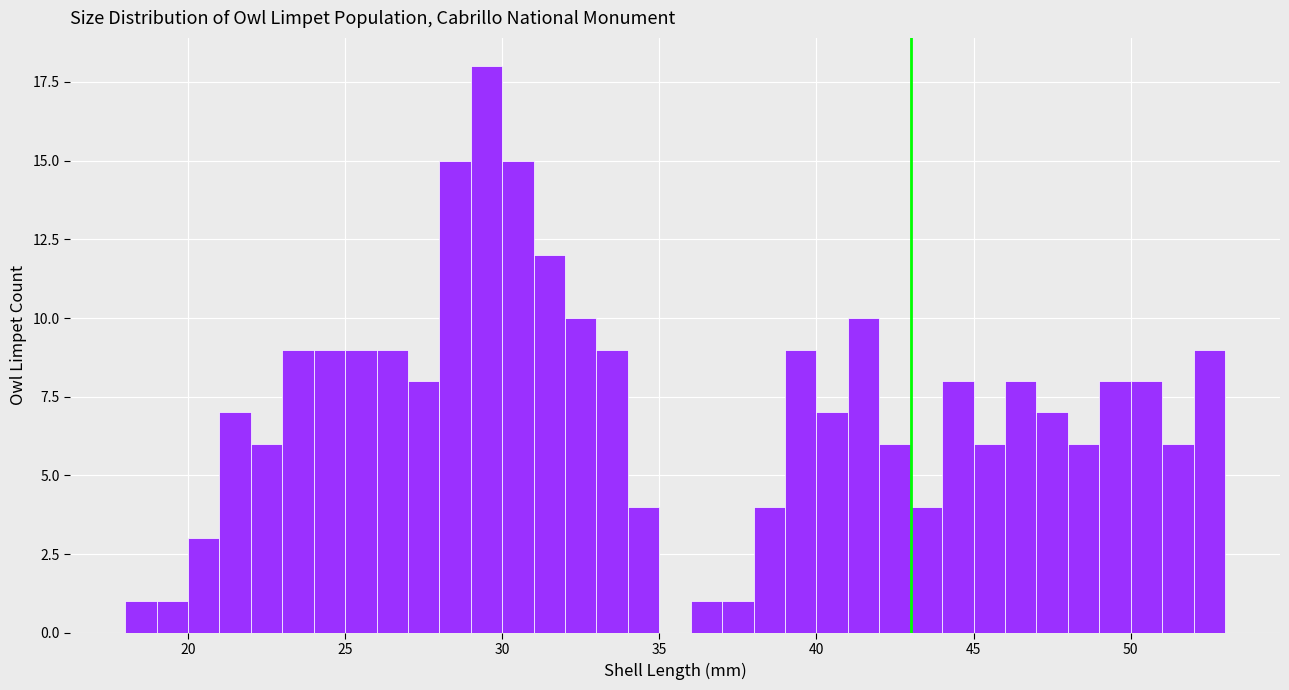

Read against the x-axis, roughly where is the centre of the tallest bar?

29.5